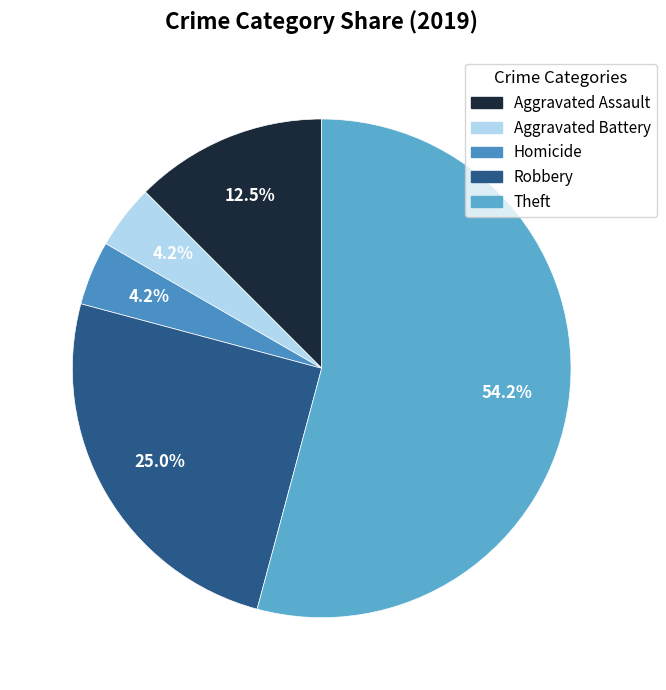

Rank the categories by value from lowest to highest.

Aggravated Battery, Homicide, Aggravated Assault, Robbery, Theft